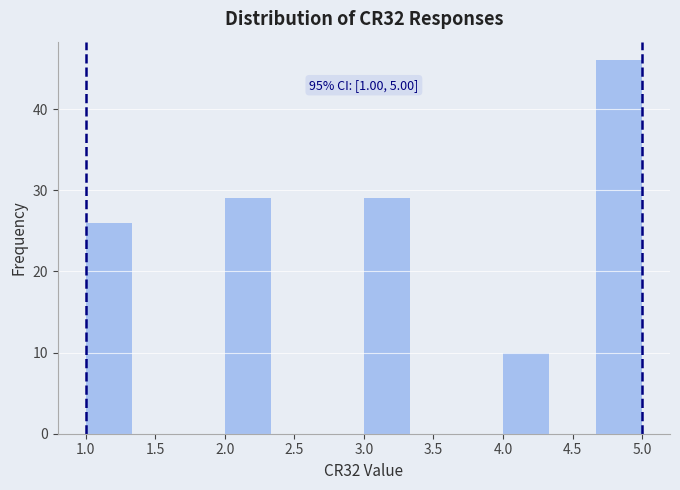

Over which range of the x-axis is the bar tallest?

4.65 to 5.00